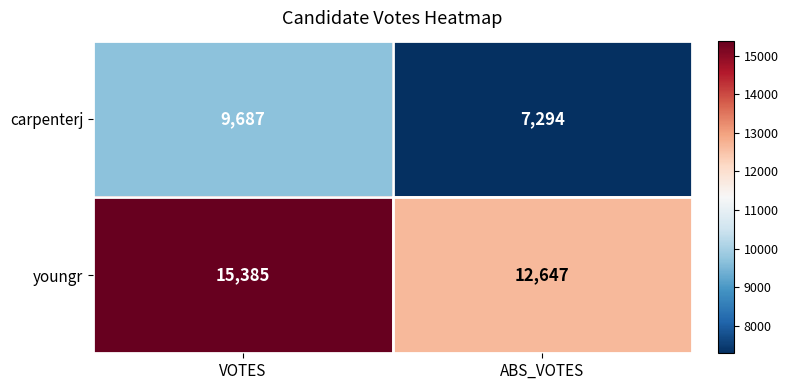

Reading right to left, transcribe all the data shown in this chart.

carpenterj: ABS_VOTES=7294	VOTES=9687
youngr: ABS_VOTES=12647	VOTES=15385